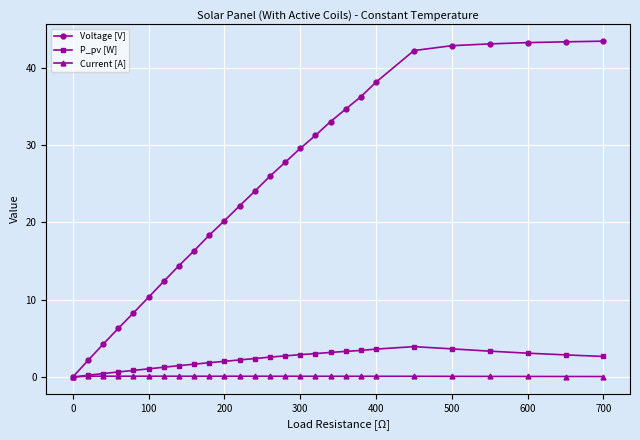

How many series are shown in this chart?

3